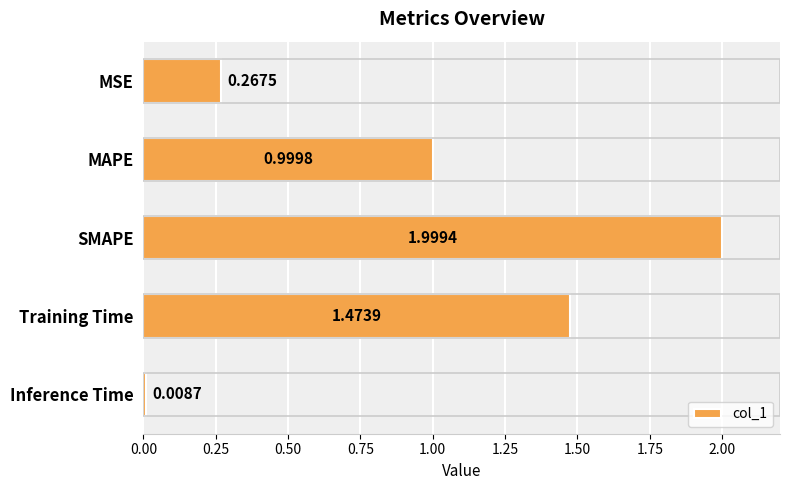

Between MAPE and Inference Time, which is larger?

MAPE